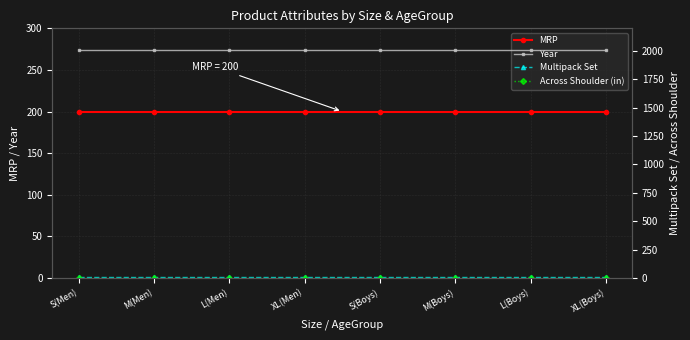

At M(Boys), list the series in order from smallest to largest.

Across Shoulder (in), Multipack Set, MRP, Year